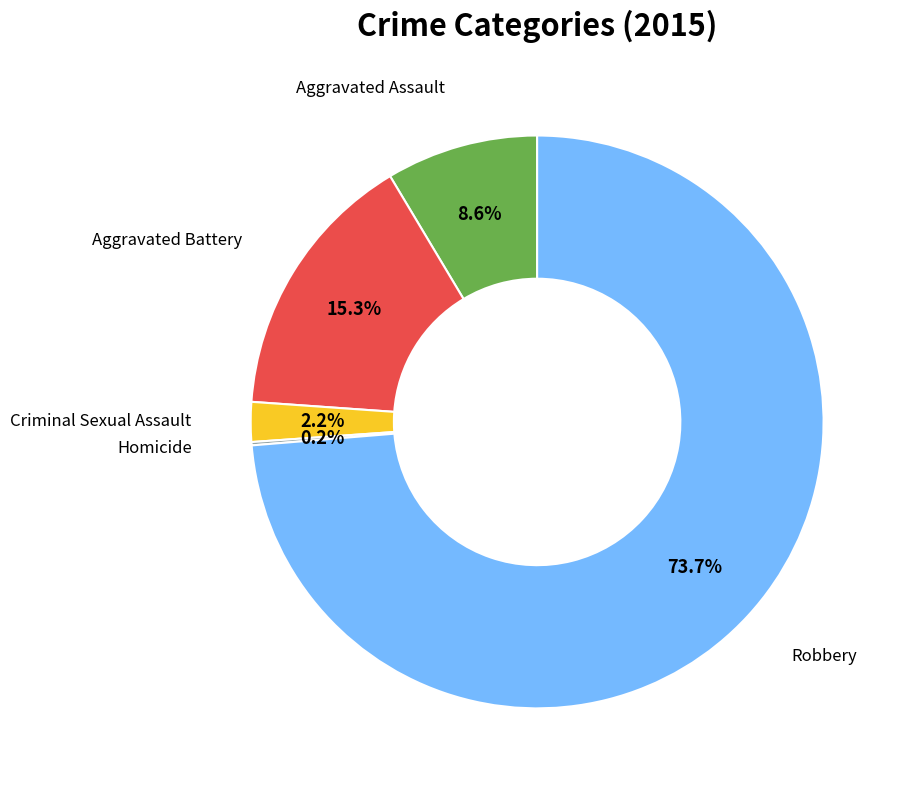

Does any single category account for the majority?

Yes